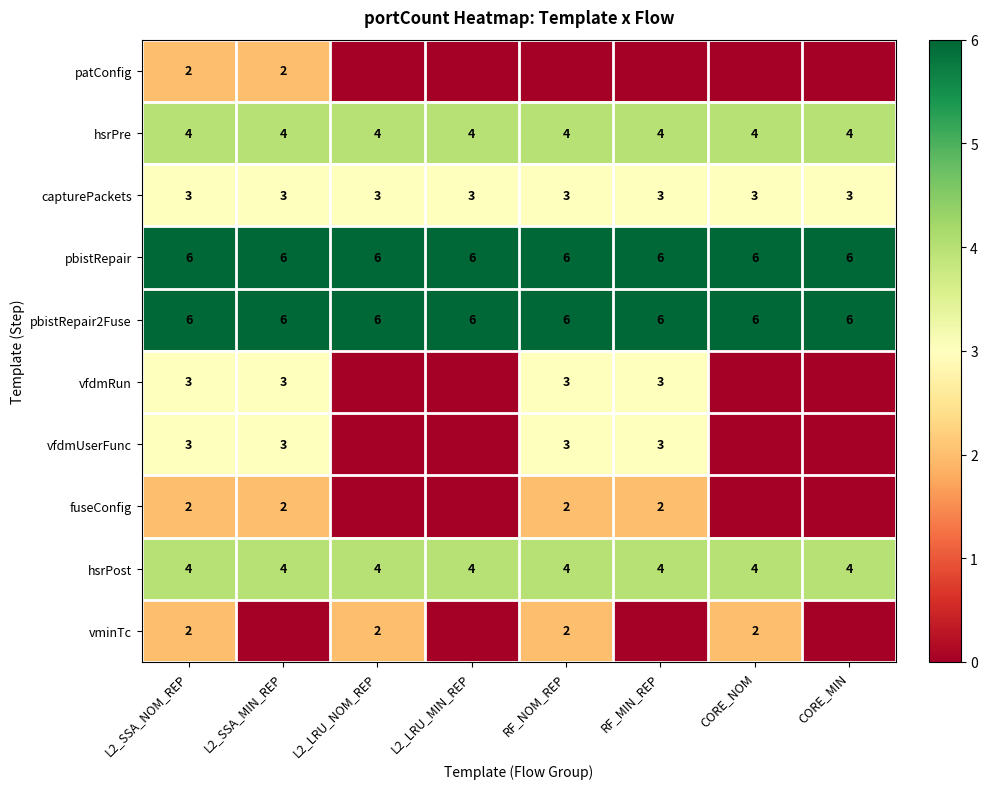

The capturePackets series shows 1 at L2_SSA_NOM_REP. True or false?

False